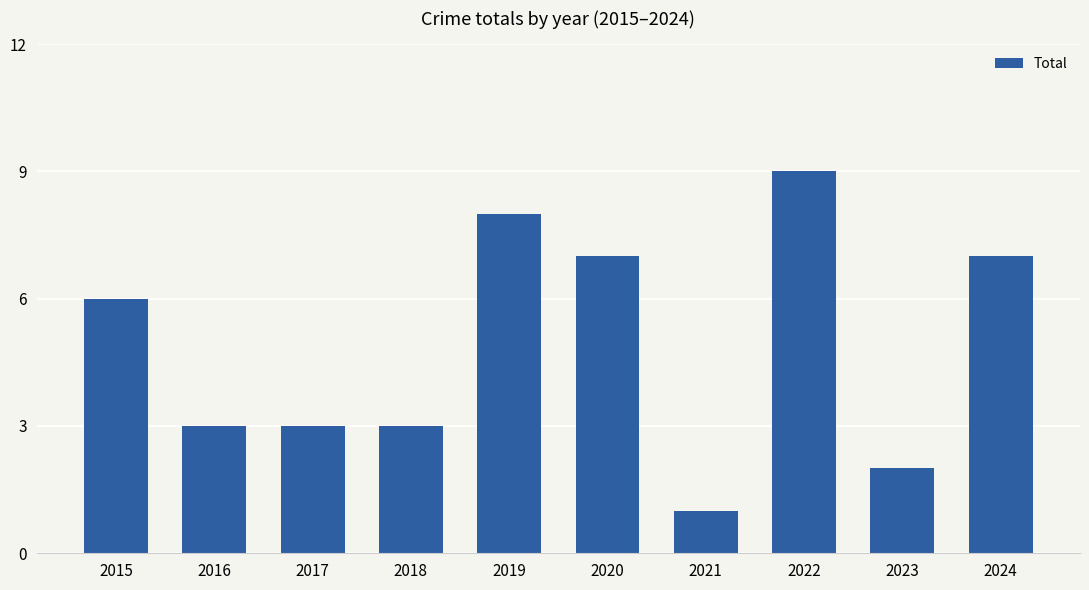

What is the difference between the maximum and minimum values?

8